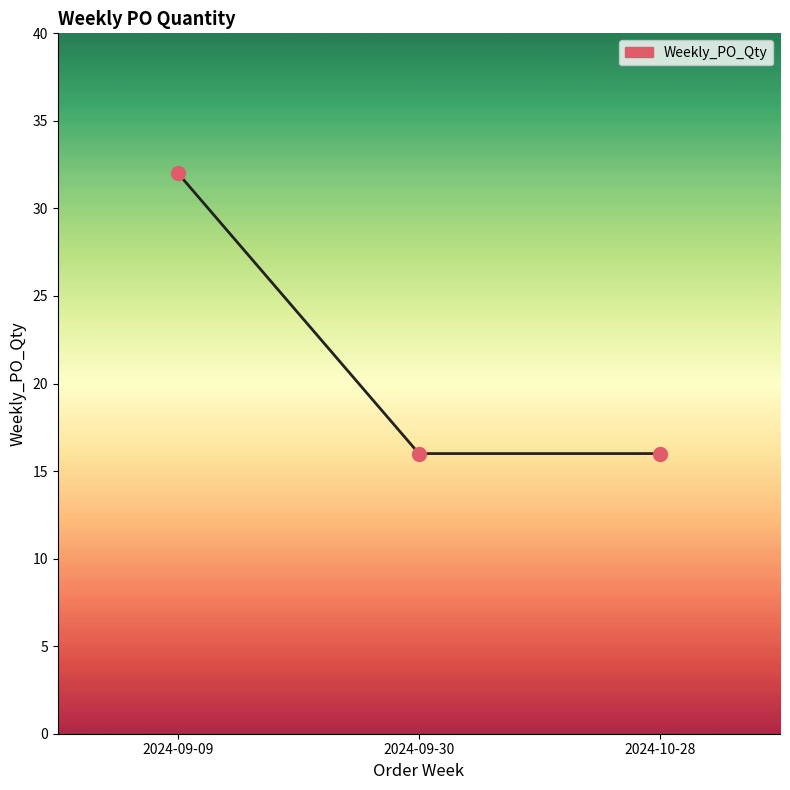

Reading left to right, extract all data points from this chart.

2024-09-09=32	2024-09-30=16	2024-10-28=16